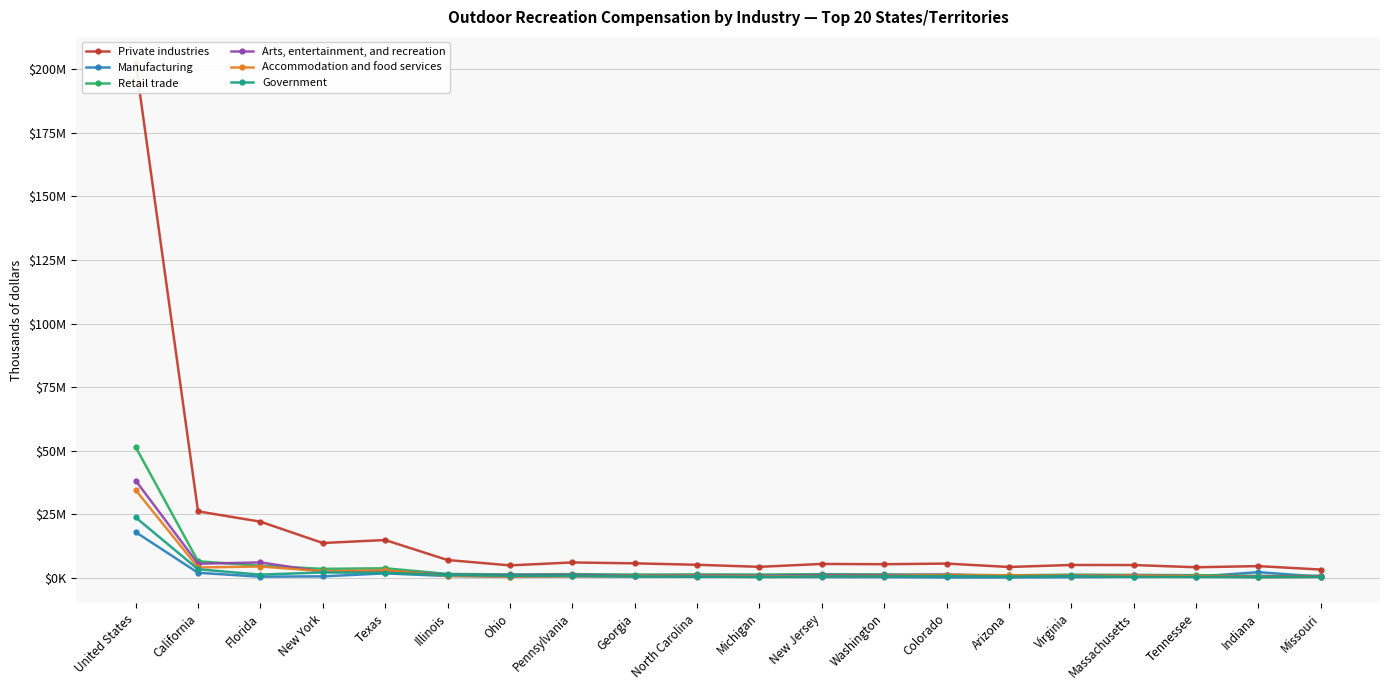

Reading left to right, what are all the values shown in this chart?

Private industries: United States=202547095	California=26178387	Florida=22123586	New York=13735019	Texas=14908848	Illinois=7049602	Ohio=4944612	Pennsylvania=6094000	Georgia=5745156	North Carolina=5177947	Michigan=4372936	New Jersey=5504275	Washington=5400000	Colorado=5650324	Arizona=4314270	Virginia=5100000	Massachusetts=5072634	Tennessee=4200000	Indiana=4657156	Missouri=3303121
Manufacturing: United States=18010216	California=2026964	Florida=497608	New York=623387	Texas=1800000	Illinois=769408	Ohio=529155	Pennsylvania=620000	Georgia=580359	North Carolina=448883	Michigan=431897	New Jersey=358525	Washington=350000	Colorado=197432	Arizona=204728	Virginia=300000	Massachusetts=454015	Tennessee=500000	Indiana=2278741	Missouri=468307
Retail trade: United States=51448975	California=6560472	Florida=4800225	New York=3564395	Texas=3800000	Illinois=1587043	Ohio=1387738	Pennsylvania=1500000	Georgia=1323392	North Carolina=1402880	Michigan=1329878	New Jersey=1493375	Washington=1400000	Colorado=1250395	Arizona=1028950	Virginia=1300000	Massachusetts=1197744	Tennessee=1100000	Indiana=822550	Missouri=885657
Arts, entertainment, and recreation: United States=38280975	California=5578521	Florida=6108025	New York=2457334	Texas=2800000	Illinois=1257827	Ohio=1106819	Pennsylvania=1200000	Georgia=886721	North Carolina=1053273	Michigan=821078	New Jersey=1118588	Washington=1100000	Colorado=1305471	Arizona=795953	Virginia=900000	Massachusetts=987761	Tennessee=700000	Indiana=496864	Missouri=685685
Accommodation and food services: United States=34544434	California=4123807	Florida=4497541	New York=2660884	Texas=3000000	Illinois=841515	Ohio=513464	Pennsylvania=700000	Georgia=775527	North Carolina=874428	Michigan=534602	New Jersey=772387	Washington=800000	Colorado=1209442	Arizona=1036084	Virginia=900000	Massachusetts=915142	Tennessee=700000	Indiana=312544	Missouri=420389
Government: United States=23798964	California=3410863	Florida=1294317	New York=2173086	Texas=2000000	Illinois=1157353	Ohio=848311	Pennsylvania=900000	Georgia=578715	North Carolina=608931	Michigan=353071	New Jersey=646522	Washington=600000	Colorado=762997	Arizona=525182	Virginia=700000	Massachusetts=422666	Tennessee=400000	Indiana=272693	Missouri=396602